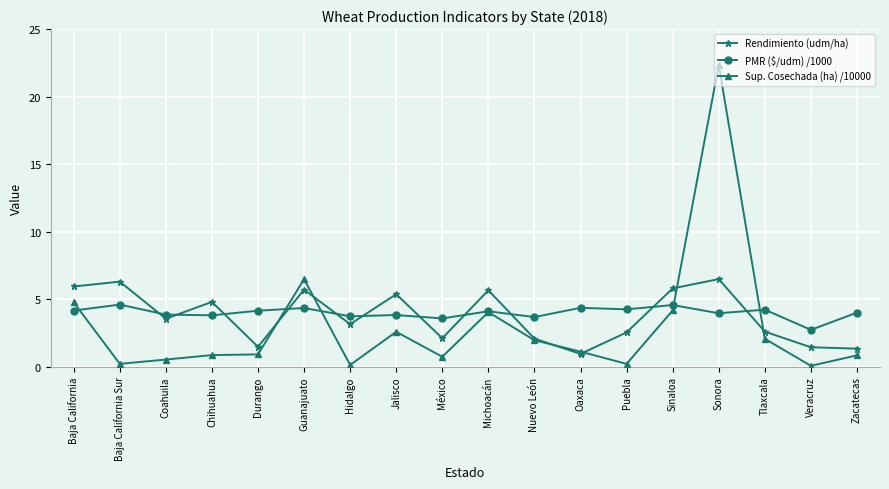

What is the average value of the Rendimiento (udm/ha) series?

3.7